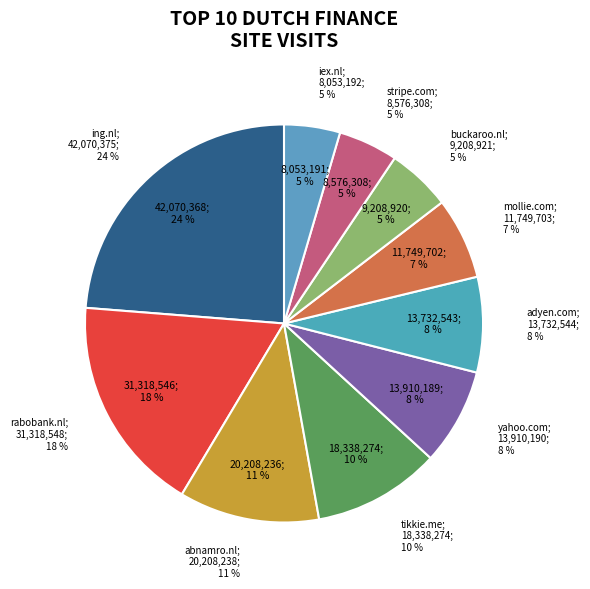

How many segments does this pie chart have?

10